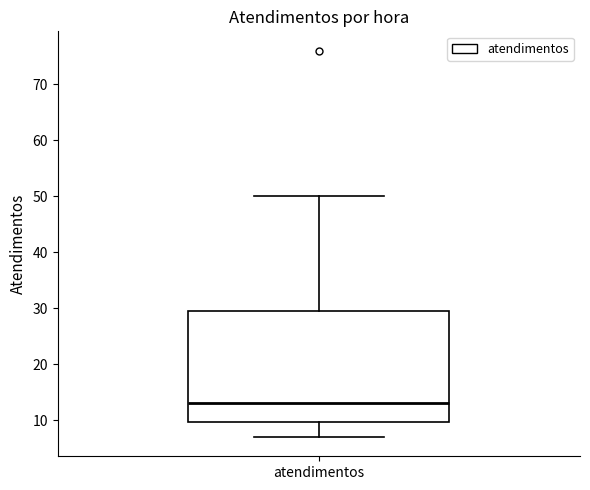

Where is the upper edge of the box for atendimentos on the y-axis? The values are not printed on the chart, so give them approximately, as read against the axis.

30